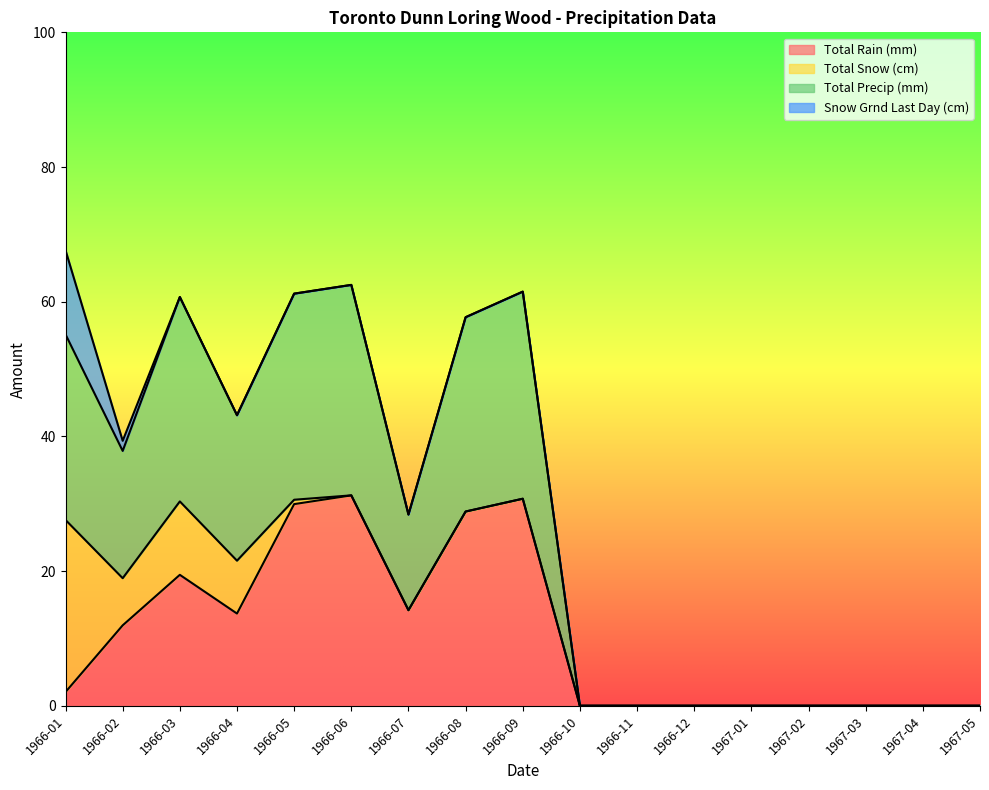

The Total Rain (mm) series shows 21.9 at 1966-07. True or false?

False